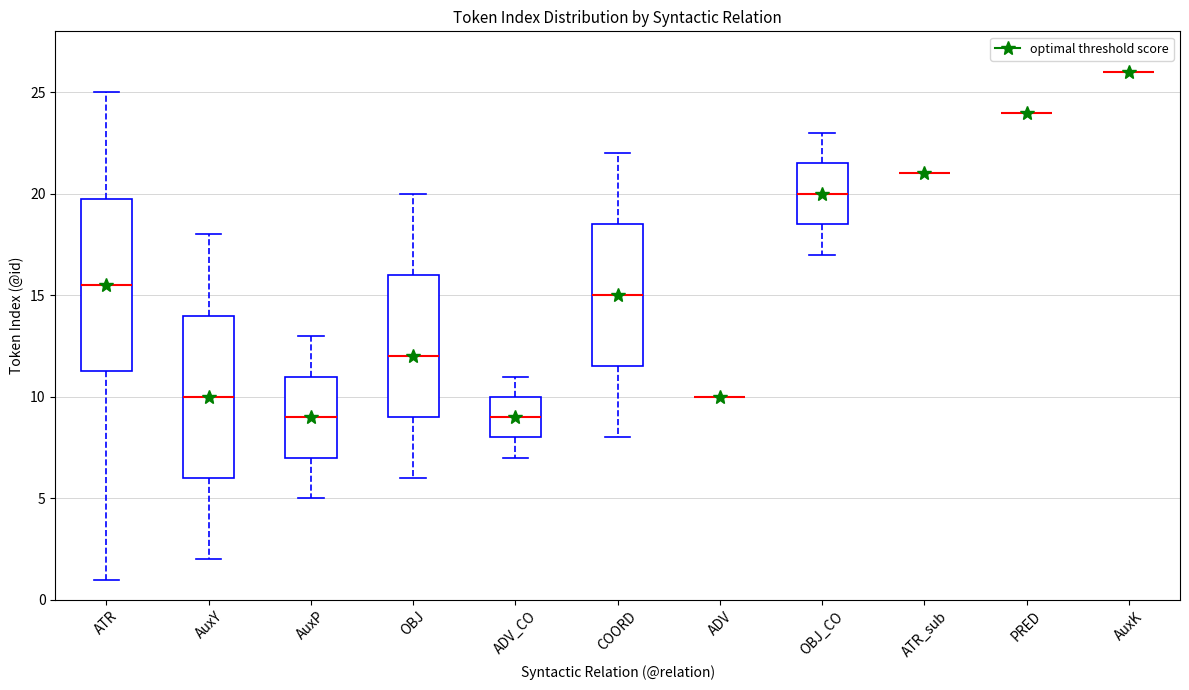

Where is the lower edge of the box for OBJ_CO on the y-axis? The values are not printed on the chart, so give them approximately, as read against the axis.

18.5